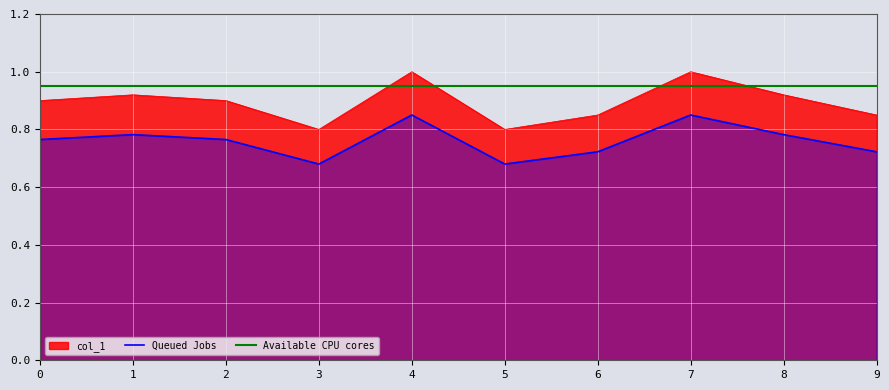

At which category does the data reach its first local valley?

3